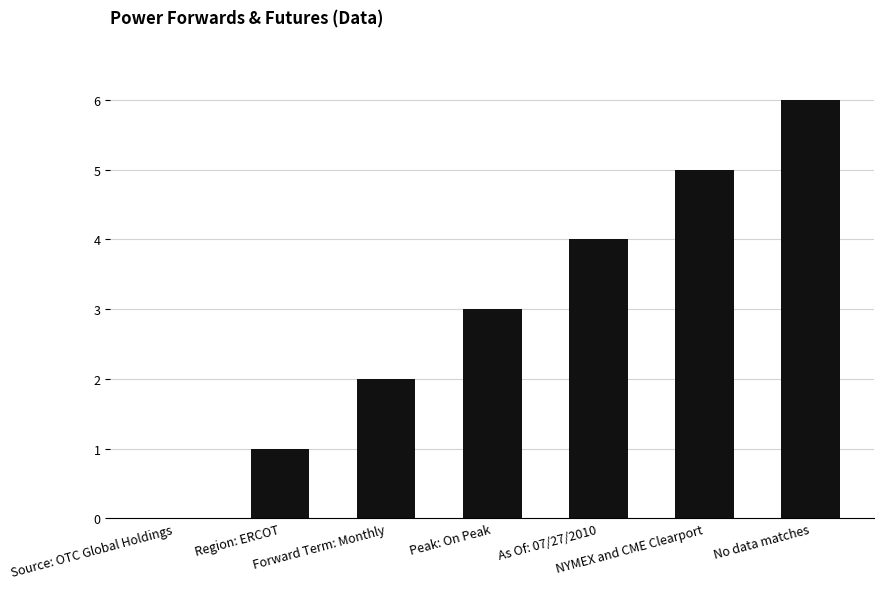

The value at Source: OTC Global Holdings is 4. True or false?

False